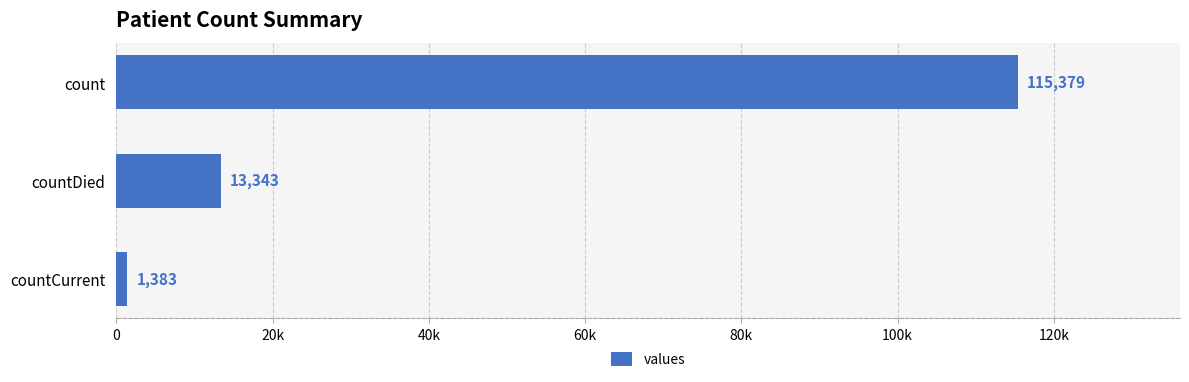

Does the chart contain any negative values?

No